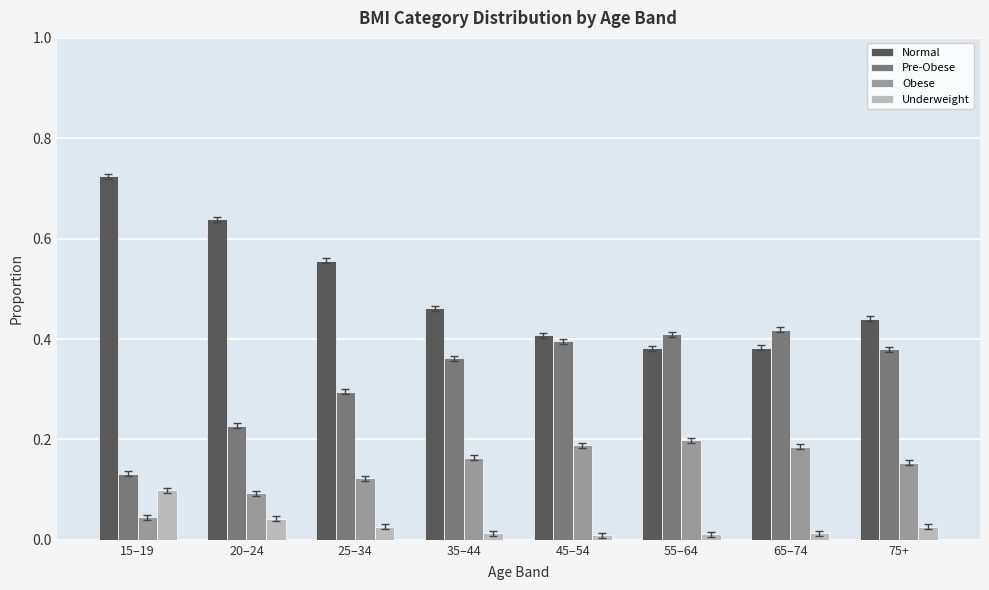

The value of Normal at 25–34 is 0.3. True or false?

False